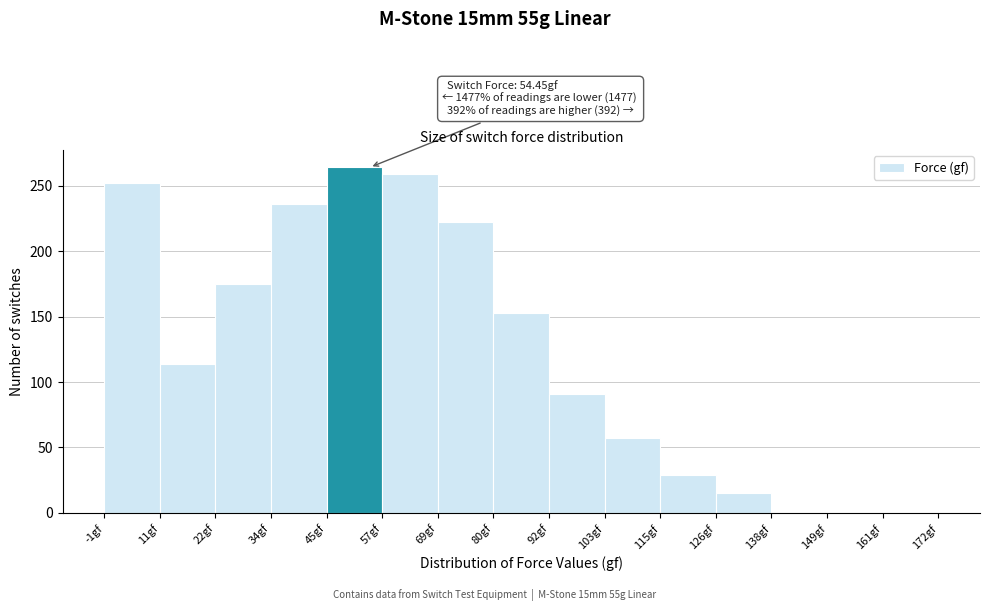

Which range on the x-axis has the tallest bar?

46 to 58